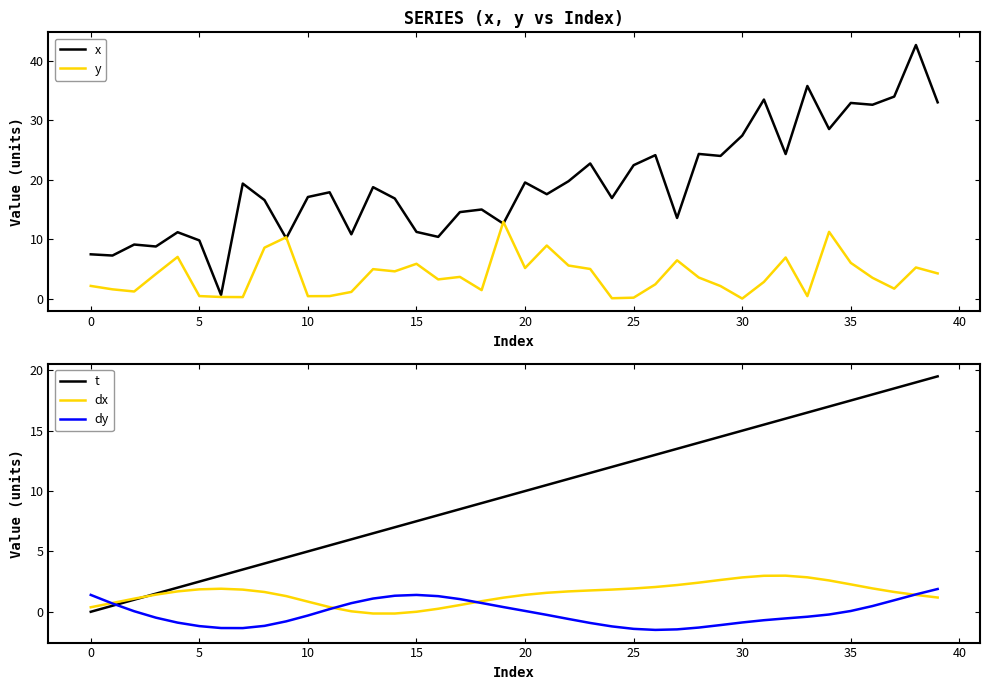

Which label corresponds to the largest value in the chart?

38